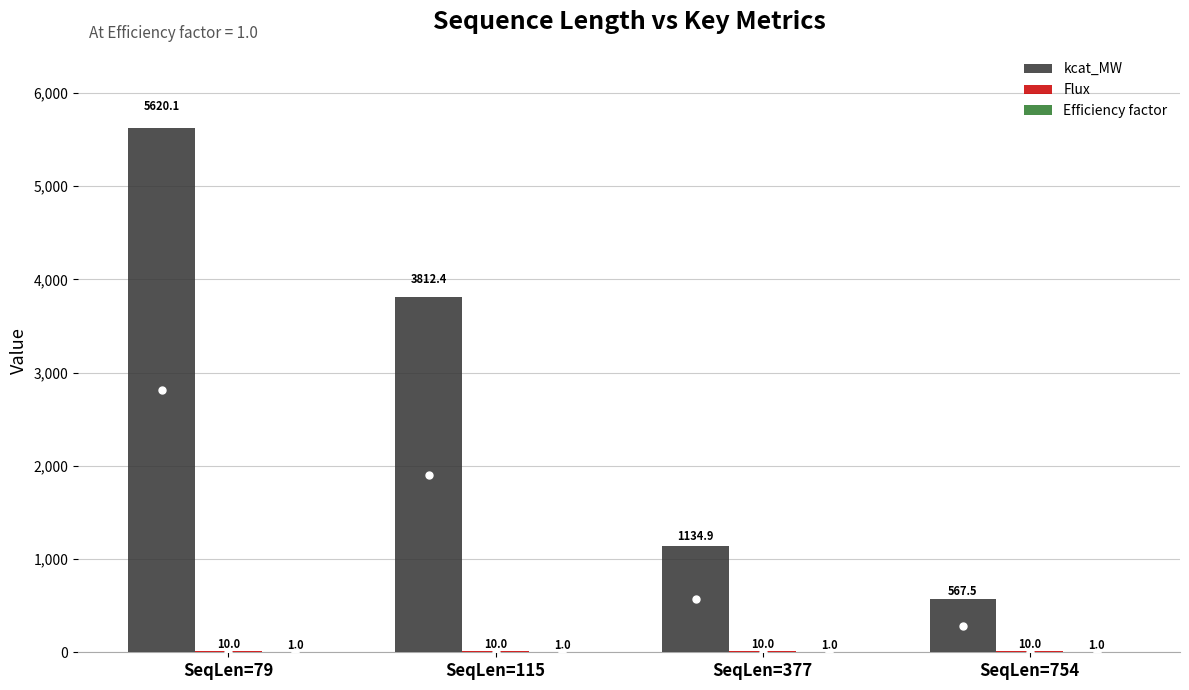

Which series has the largest total across all categories?

kcat_MW